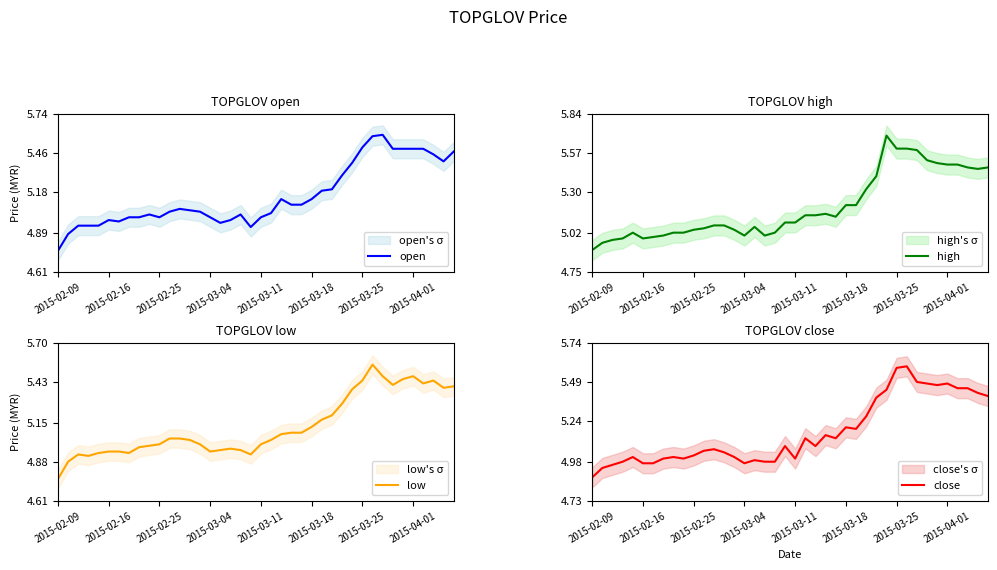

List the series in order of their peak value, lowest first.

low, open, close, high